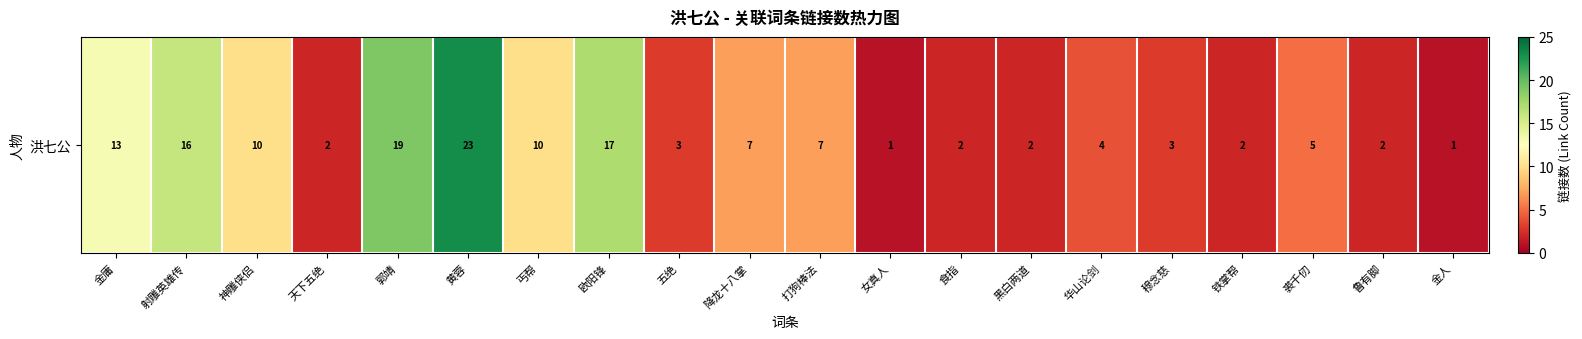

The value at 丐帮 is 6. True or false?

False